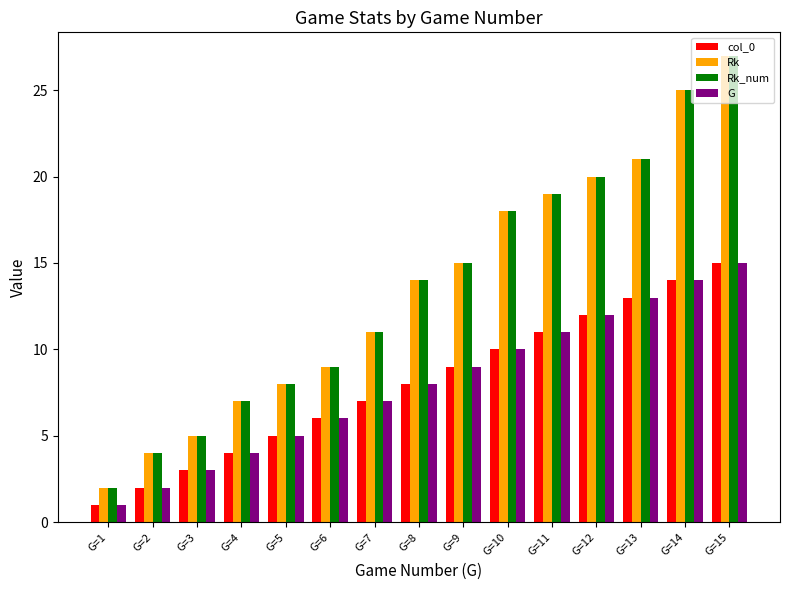

What is the difference between the Rk_num values at G=2 and G=5?

4